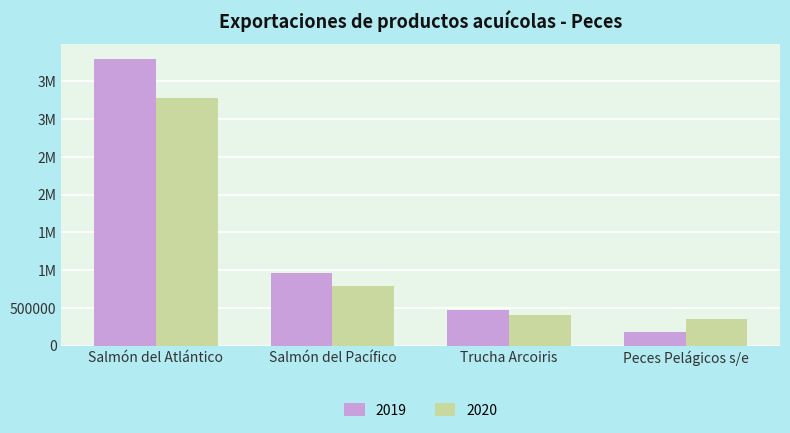

What is the label of the 3rd bar from the left?

Trucha Arcoiris